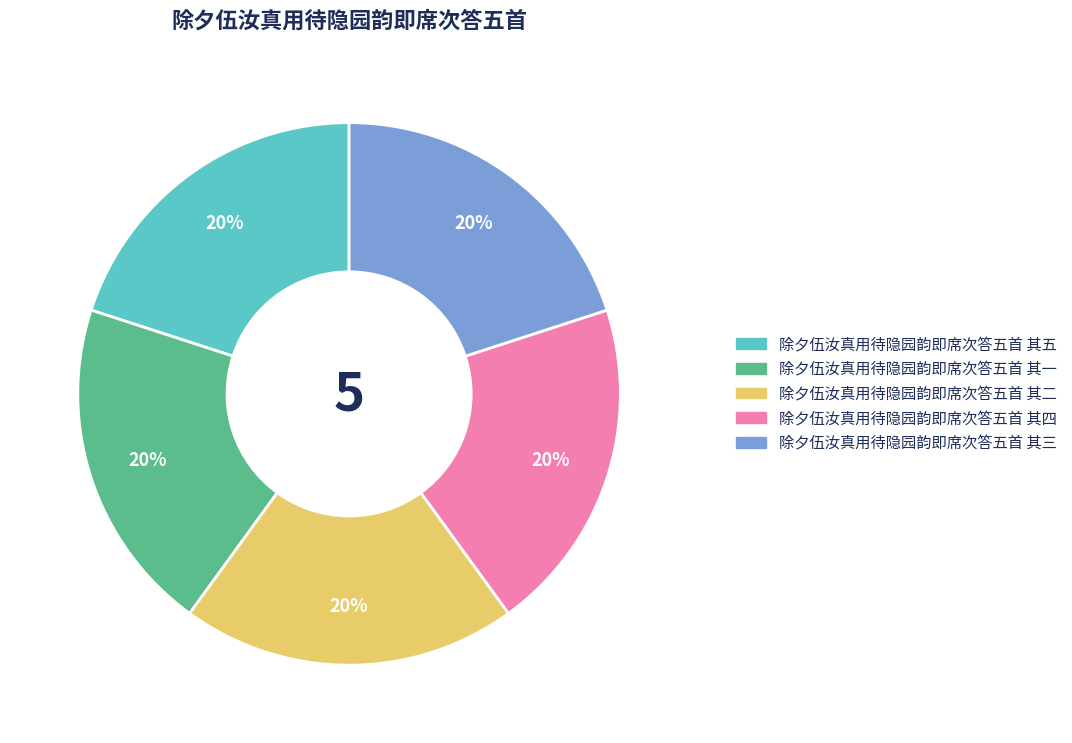

Do 除夕伍汝真用待隐园韵即席次答五首 其三 and 除夕伍汝真用待隐园韵即席次答五首 其一 together represent more than half of the pie?

No